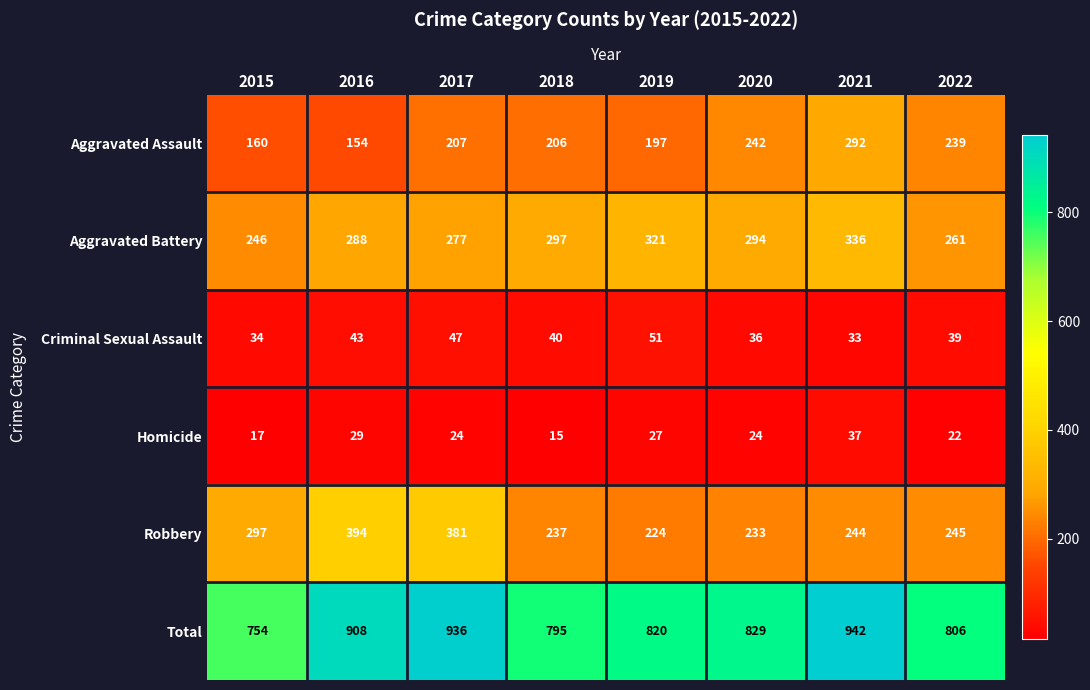

What is the spread (max minus min) of values at 2017?

912